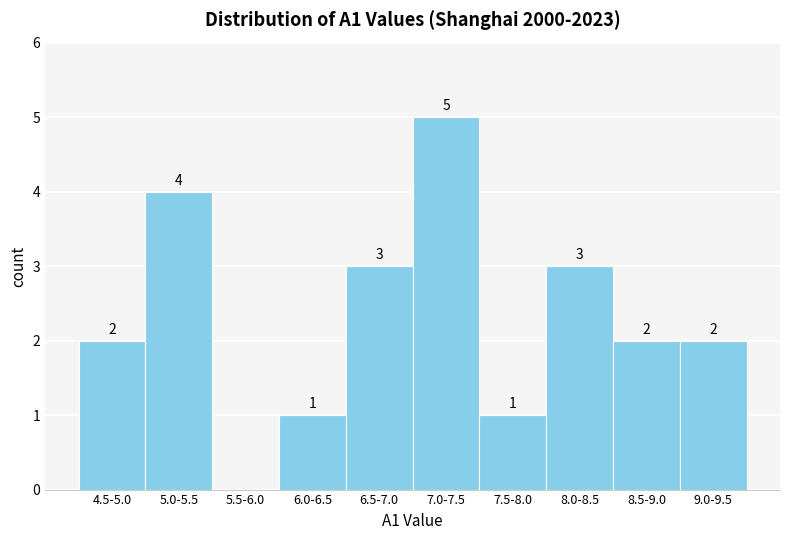

Reading left to right, what are all the values shown in this chart?

4.5-5.0=2	5.0-5.5=4	5.5-6.0=0	6.0-6.5=1	6.5-7.0=3	7.0-7.5=5	7.5-8.0=1	8.0-8.5=3	8.5-9.0=2	9.0-9.5=2